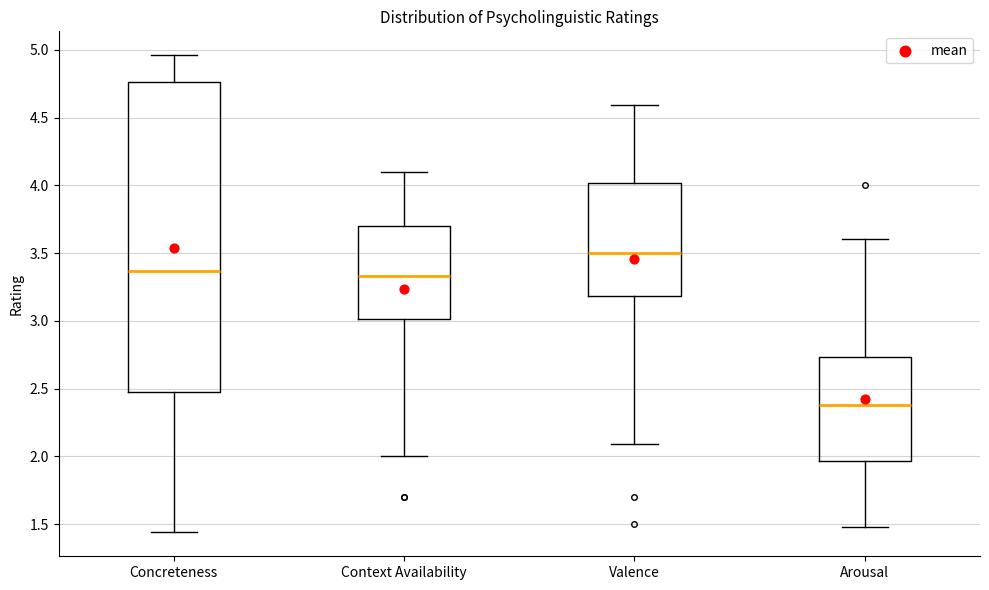

Comparing the boxes themselves (not the whiskers), which one is the tallest?

Concreteness